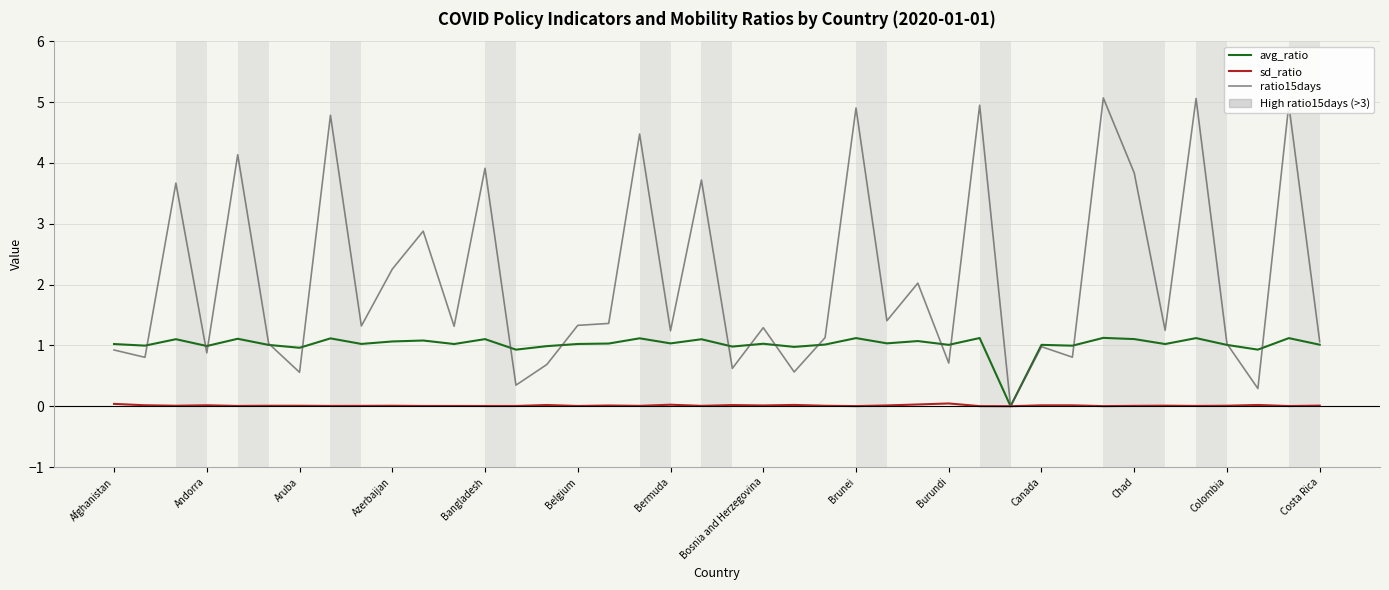

List the series in order of their overall mean, highest first.

ratio15days, avg_ratio, sd_ratio